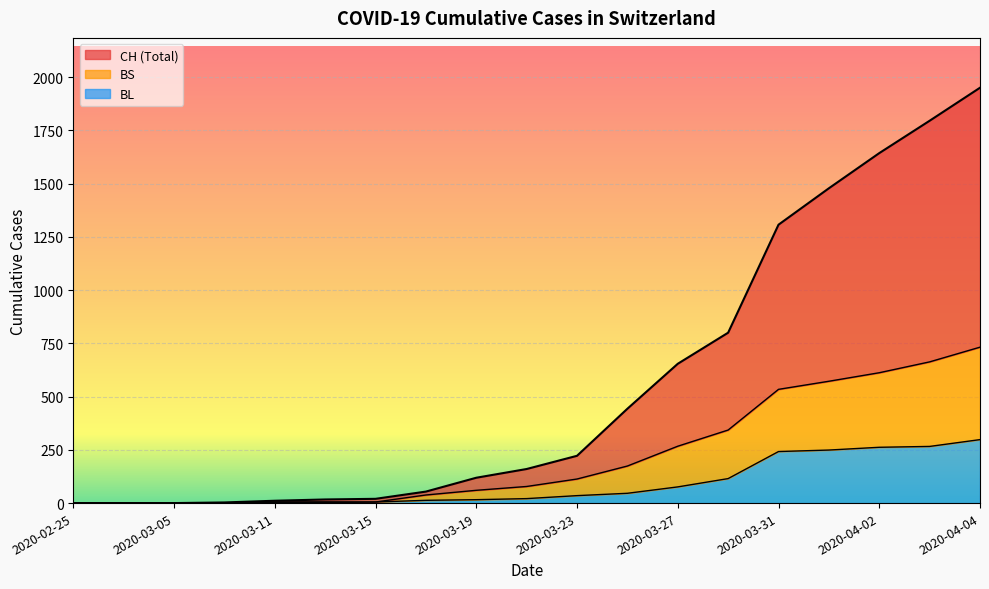

What is the greatest value displayed?

1950